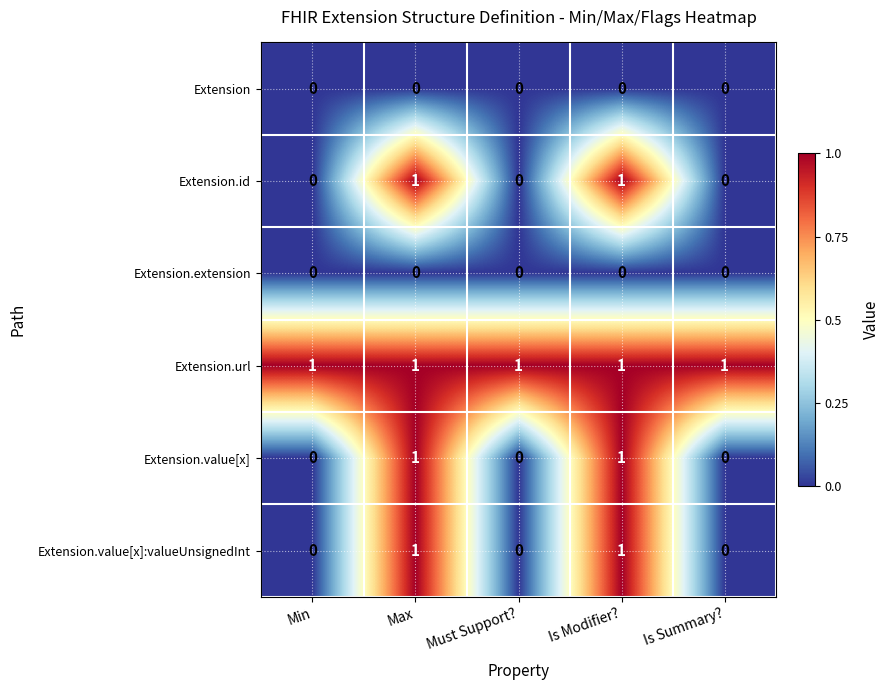

The value of Extension.value[x] at Is Summary? is 0. True or false?

True